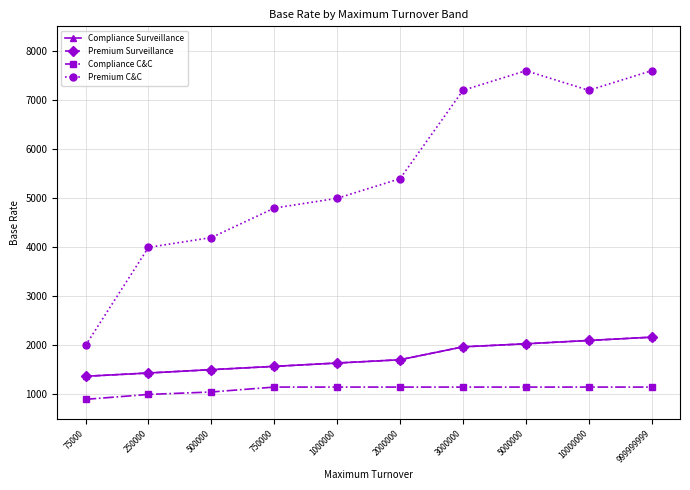

Does the chart have visible grid lines?

Yes